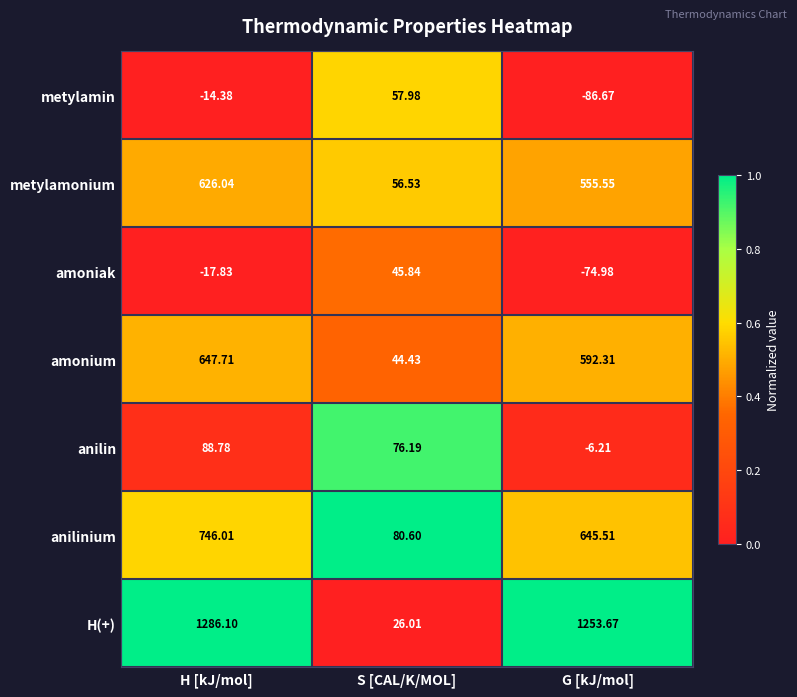

At which label is anilin closest to 41?

S [CAL/K/MOL]